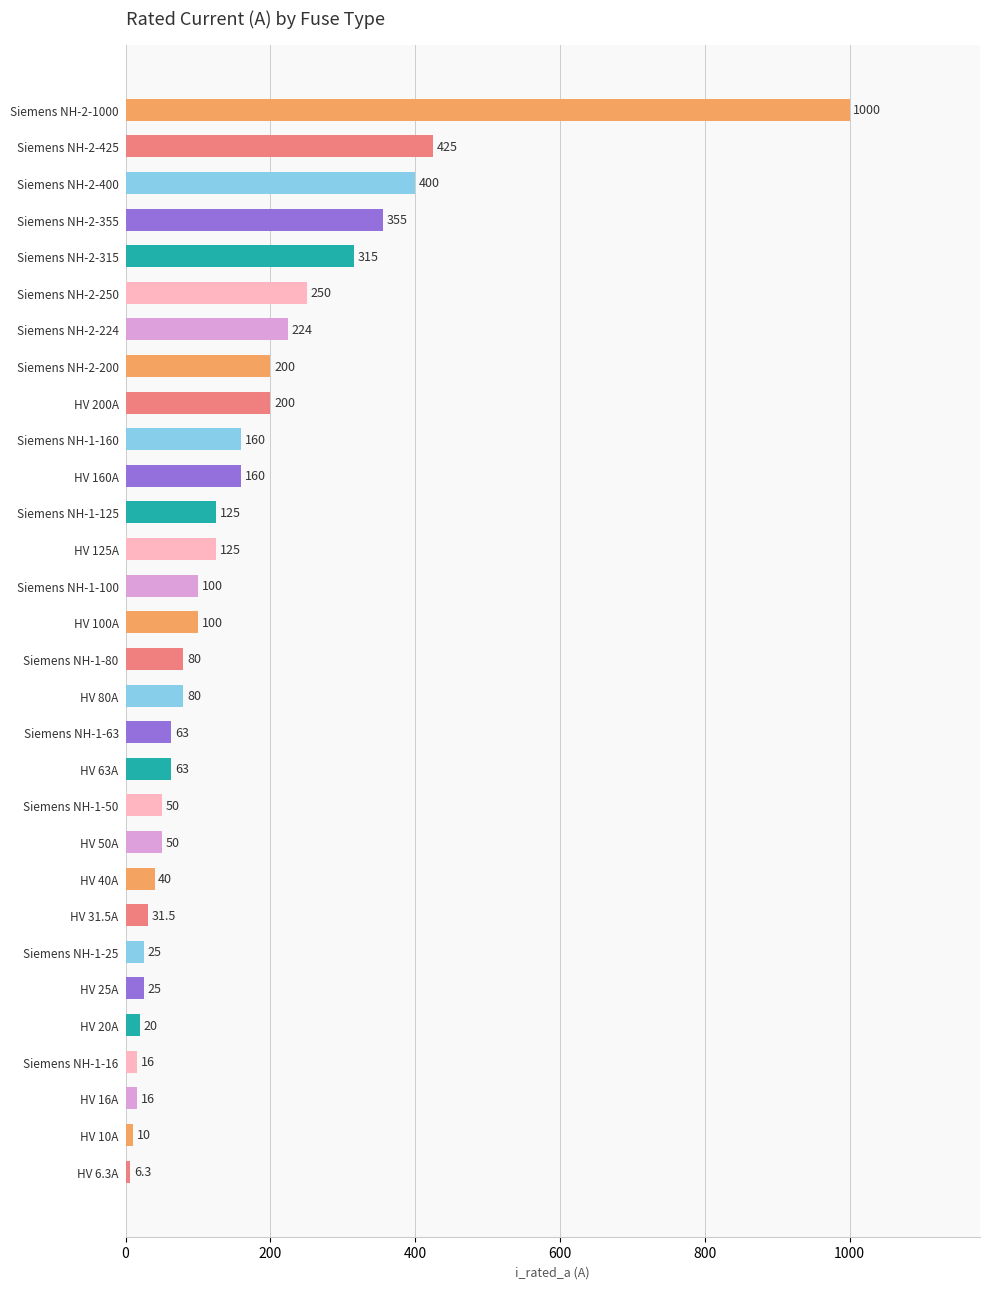

What position from the bottom is Siemens NH-1-125?

19